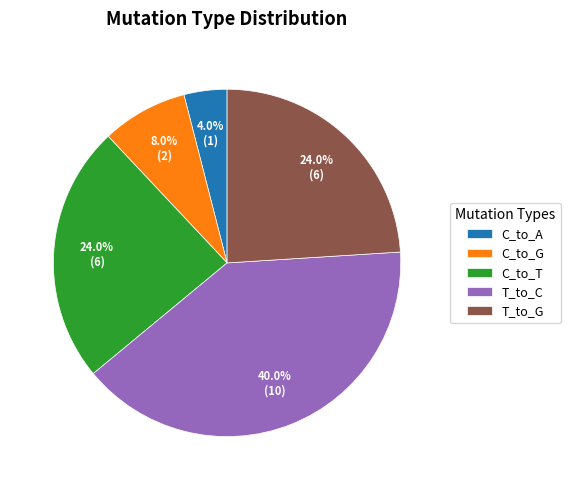

Which slice is the smallest?

C_to_A